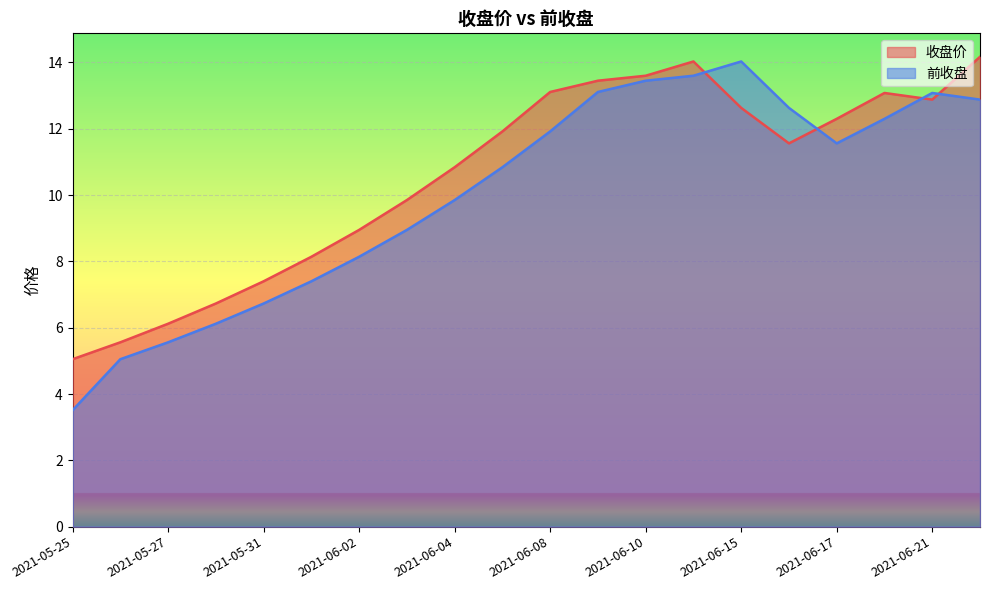

What value does the 前收盘 series have at 2021-06-22?

12.9